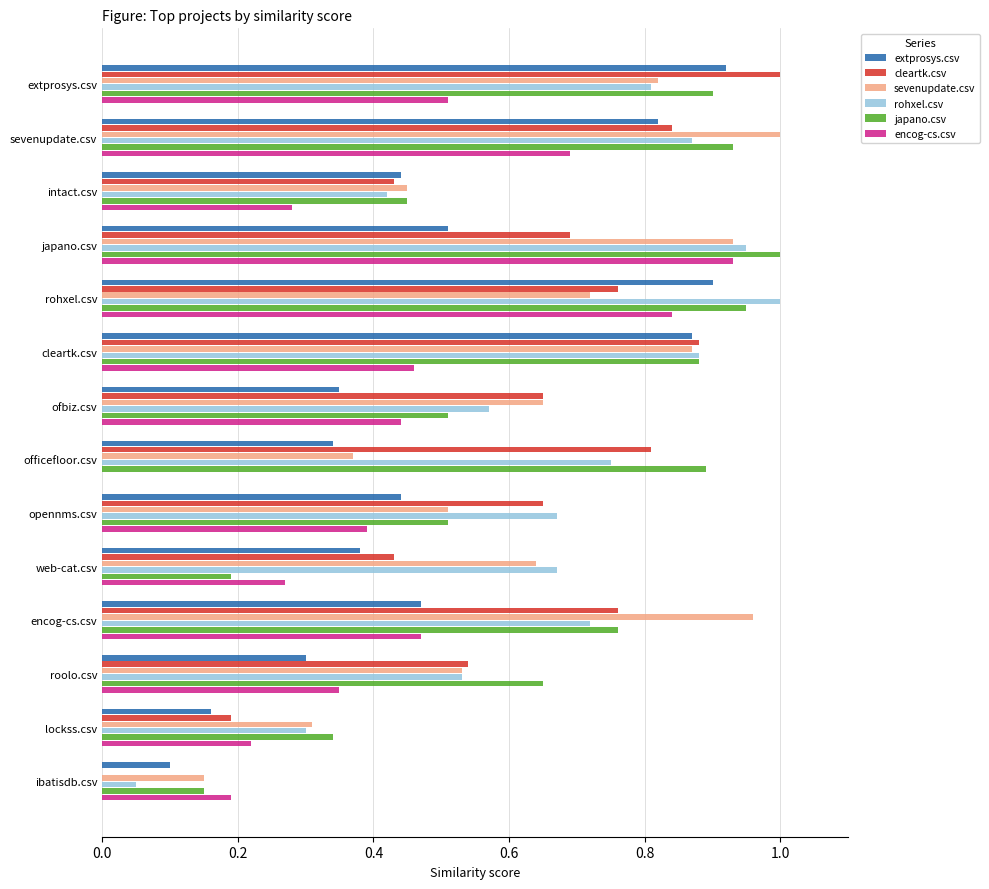

What are all the series names shown in the legend?

extprosys.csv, cleartk.csv, sevenupdate.csv, rohxel.csv, japano.csv, encog-cs.csv